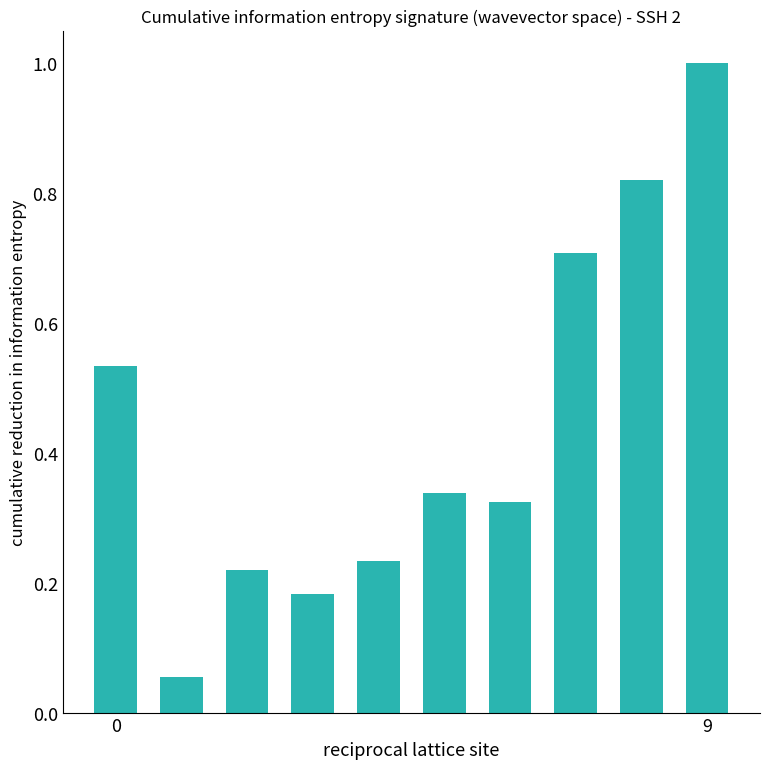

What is the greatest value displayed?

1.0